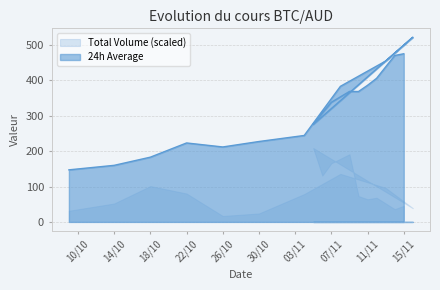

True or false: Total Volume (scaled) and 24h Average intersect in this chart.

False